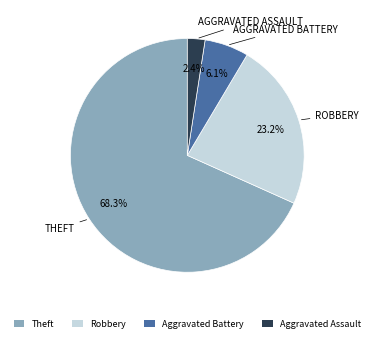

To the nearest percent, what is the difference between the Theft and Robbery slice percentages?

45%